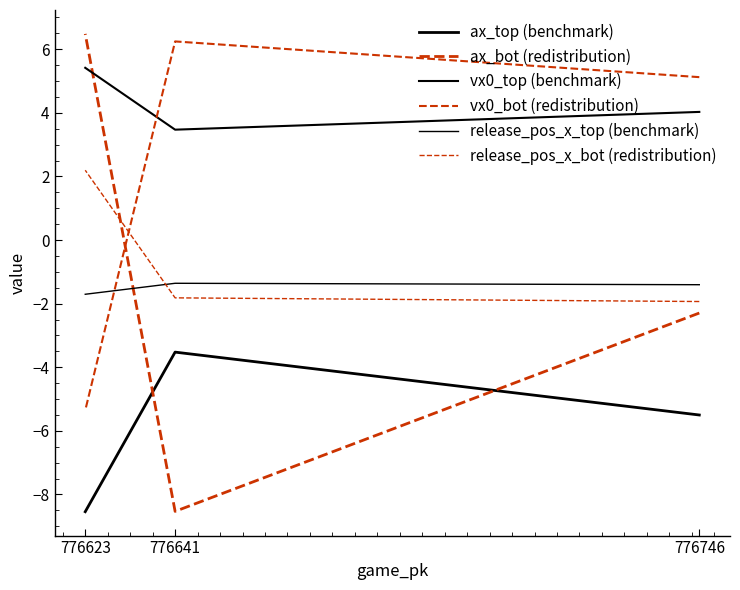

List the labels in order of ax_bot (redistribution) value, largest first.

776623, 776746, 776641